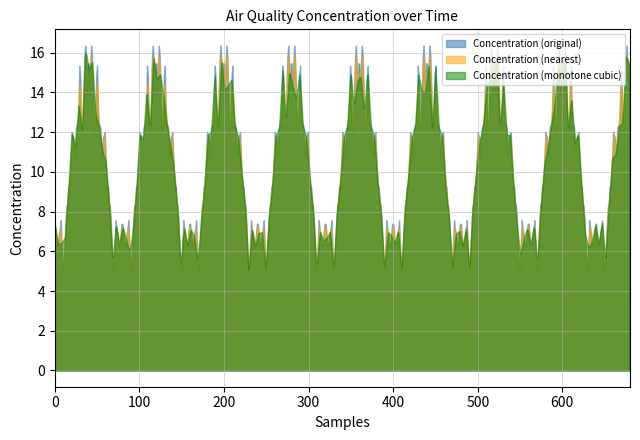

How many lines are shown in the chart?

3